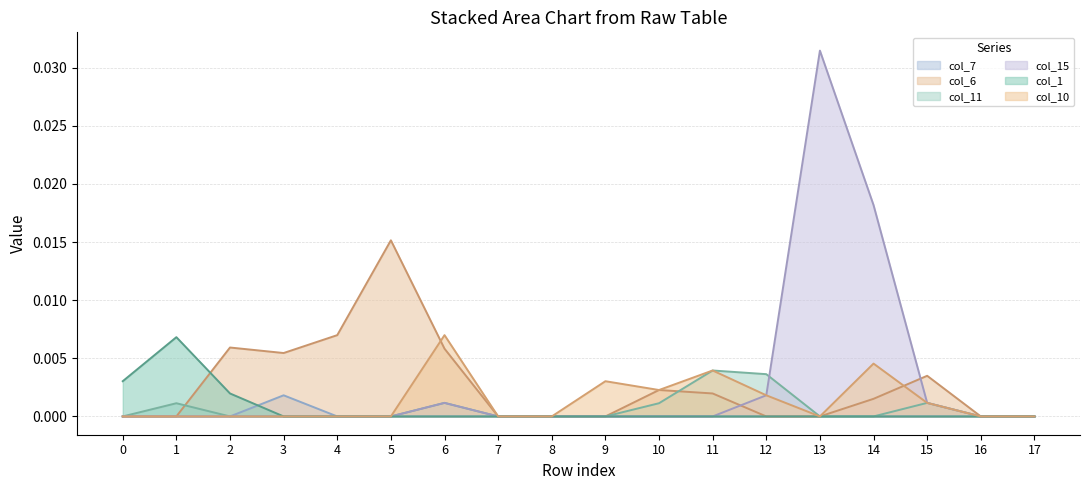

Which series changed the most between 8 and 12?

col_11